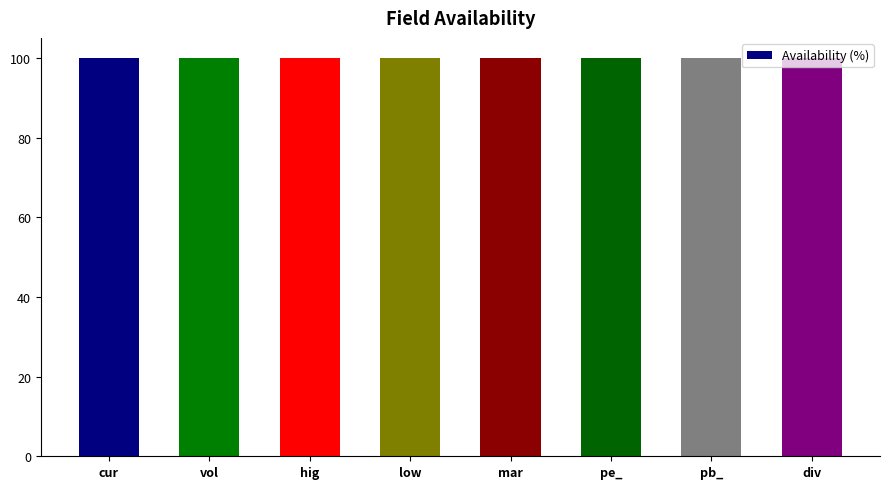

At which label does Non-Null Occurrences reach its peak?

current_price